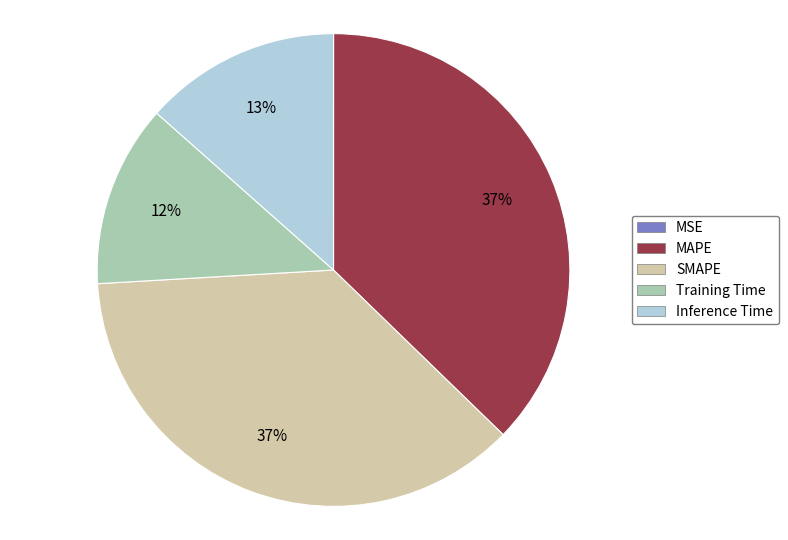

The Training Time slice represents 12% of the pie. True or false?

True